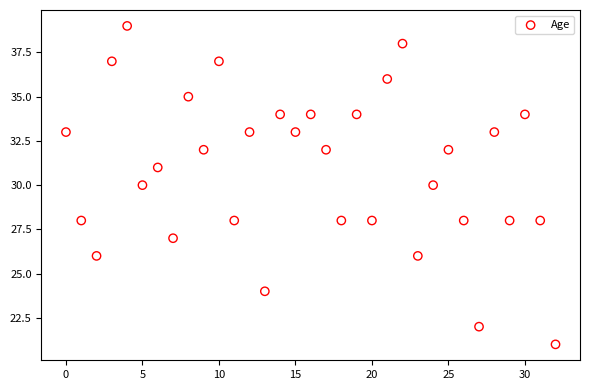

What is the range of Y values (max minus min)?

18